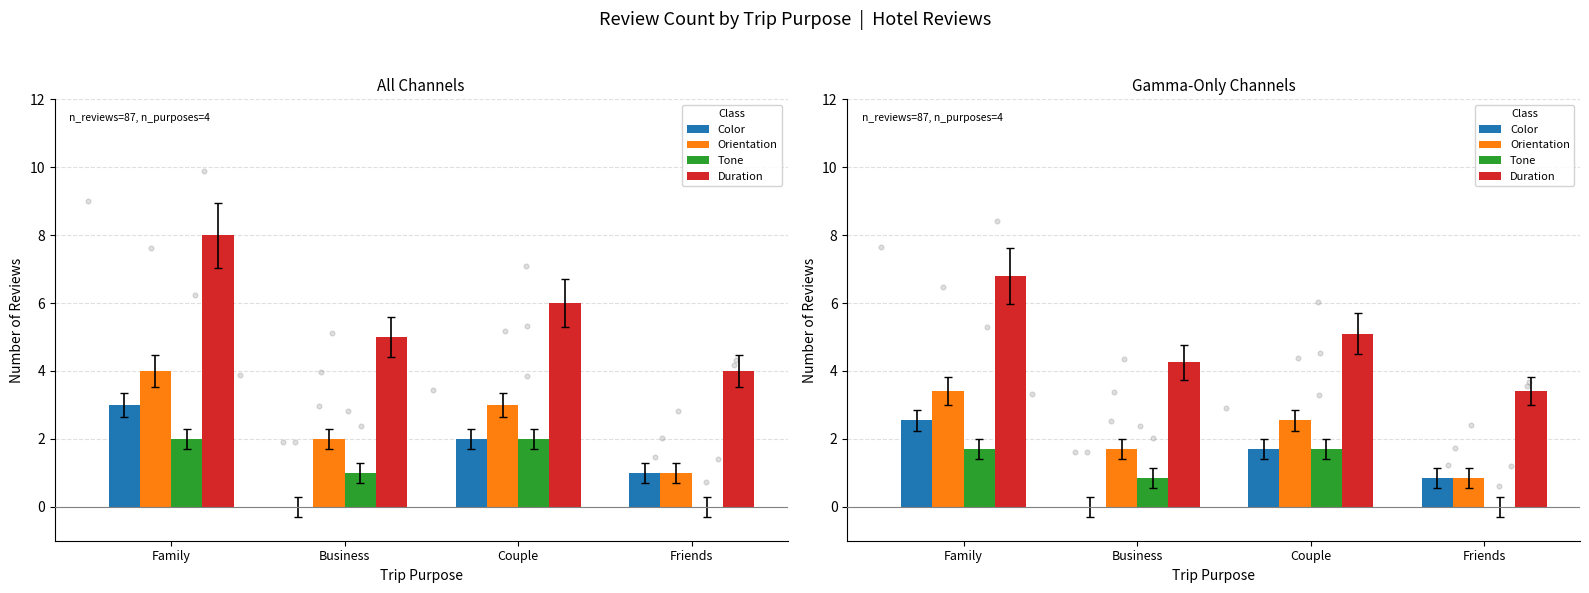

What are all the series names shown in the legend?

Color, Orientation, Tone, Duration